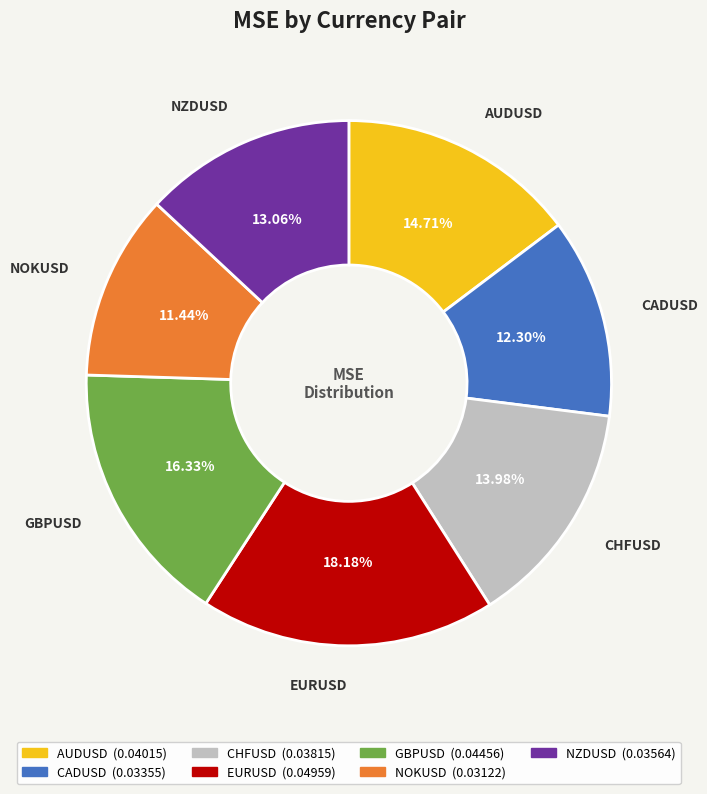

Is it true that GBPUSD is 4% of the pie?

False